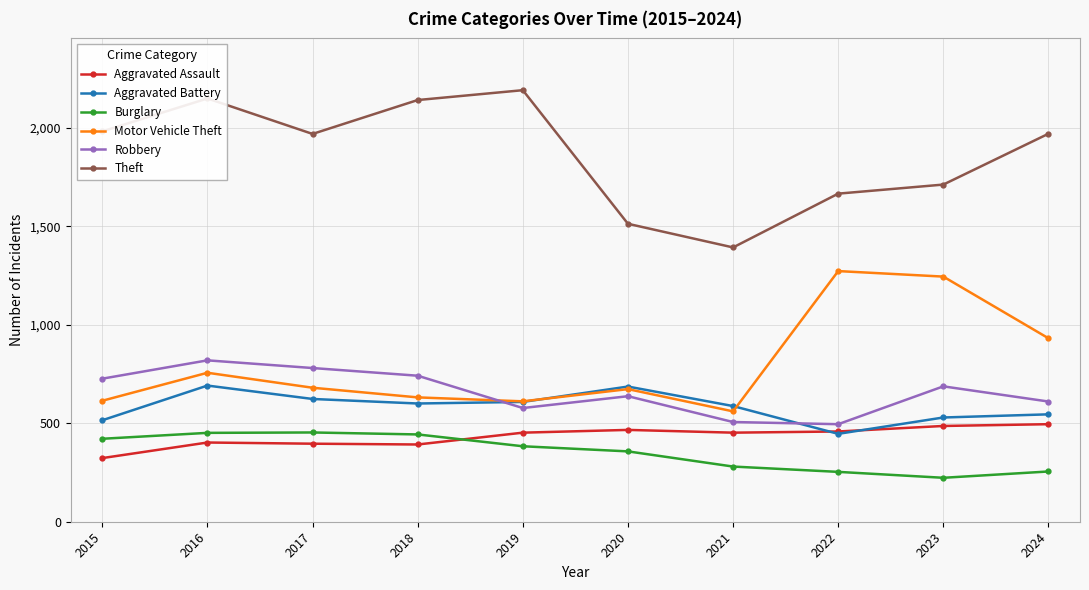

At which label is Aggravated Assault closest to 409?

2016